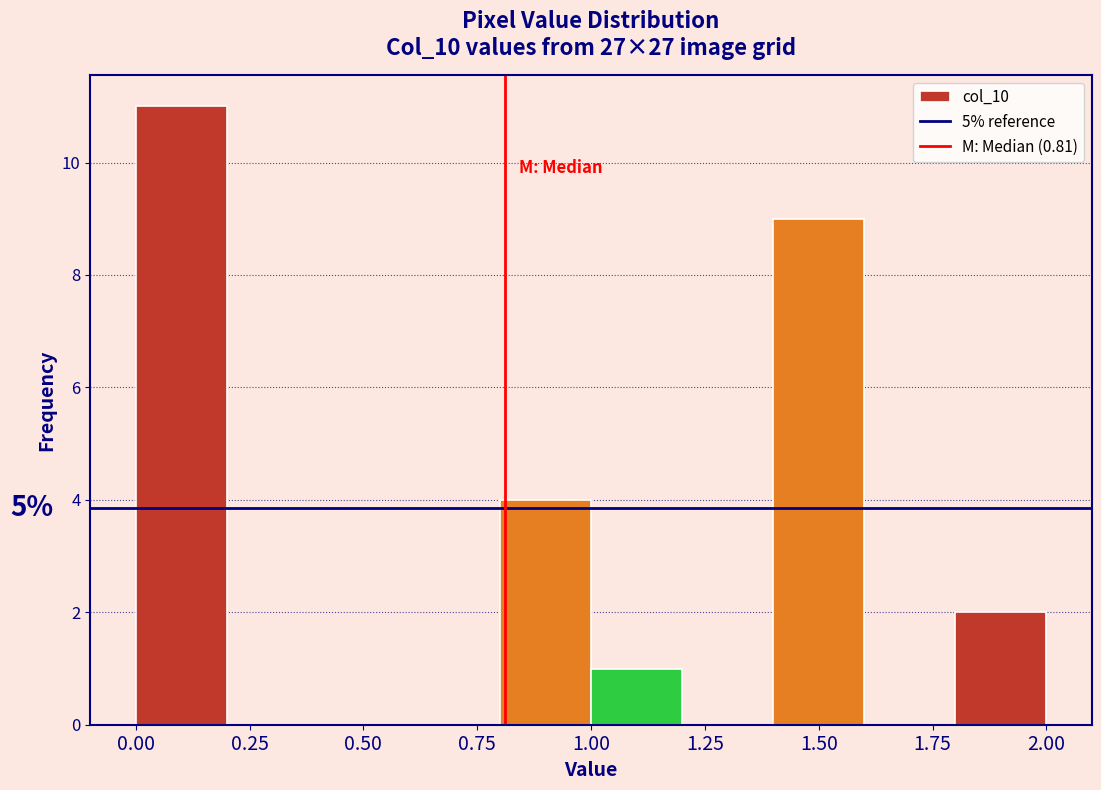

Over which range of the x-axis is the bar tallest?

0.0 to 0.2